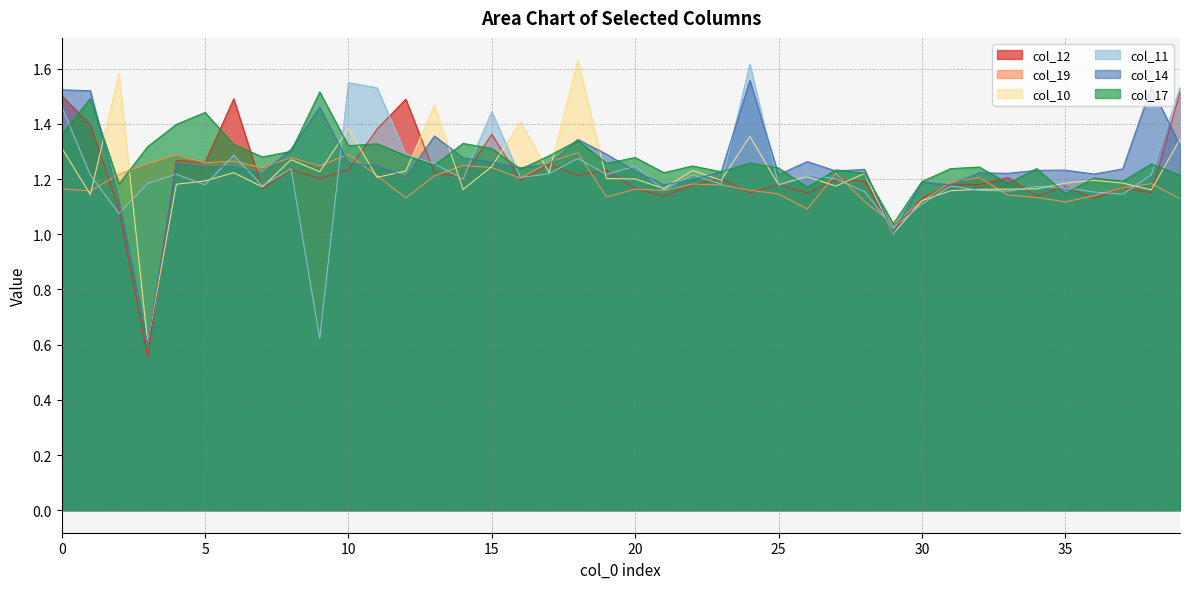

Rank the series by their maximum value, from highest to lowest.

col_10, col_11, col_14, col_17, col_12, col_19